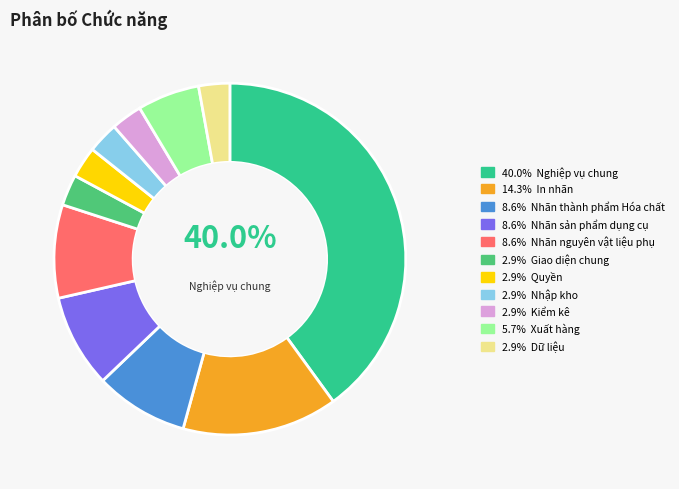

Does any single category account for the majority?

No